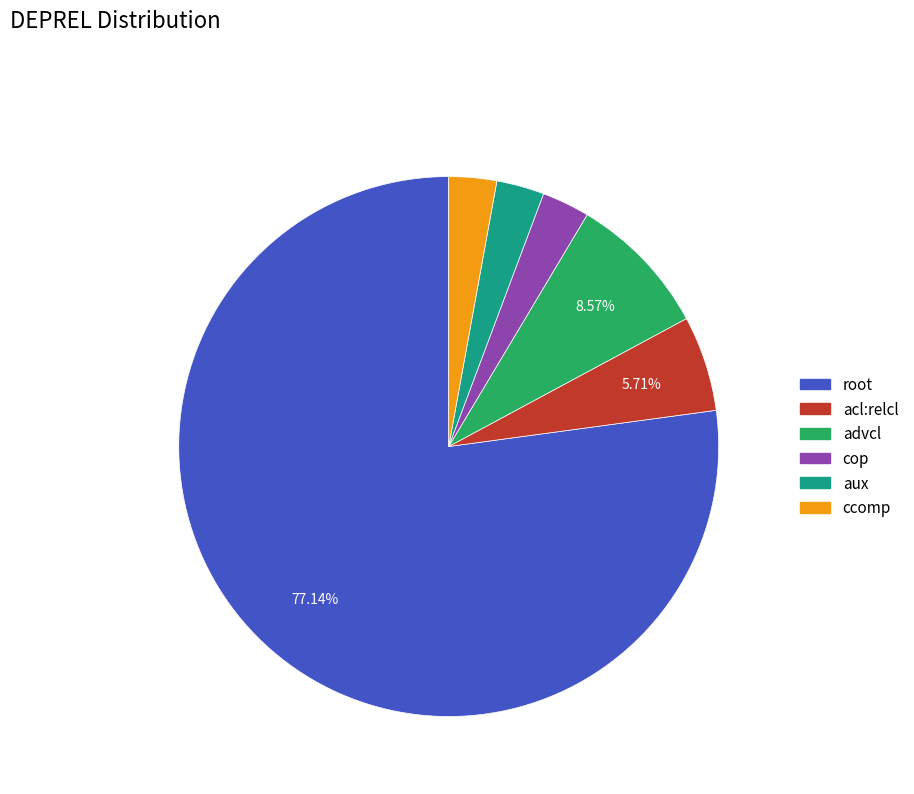

To the nearest percent, what is the difference between the largest and smallest slice percentages?

74%